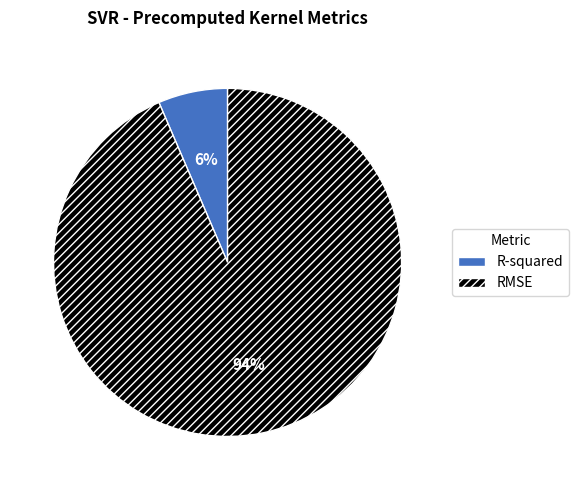

Does R-squared account for over 50% of the chart?

No